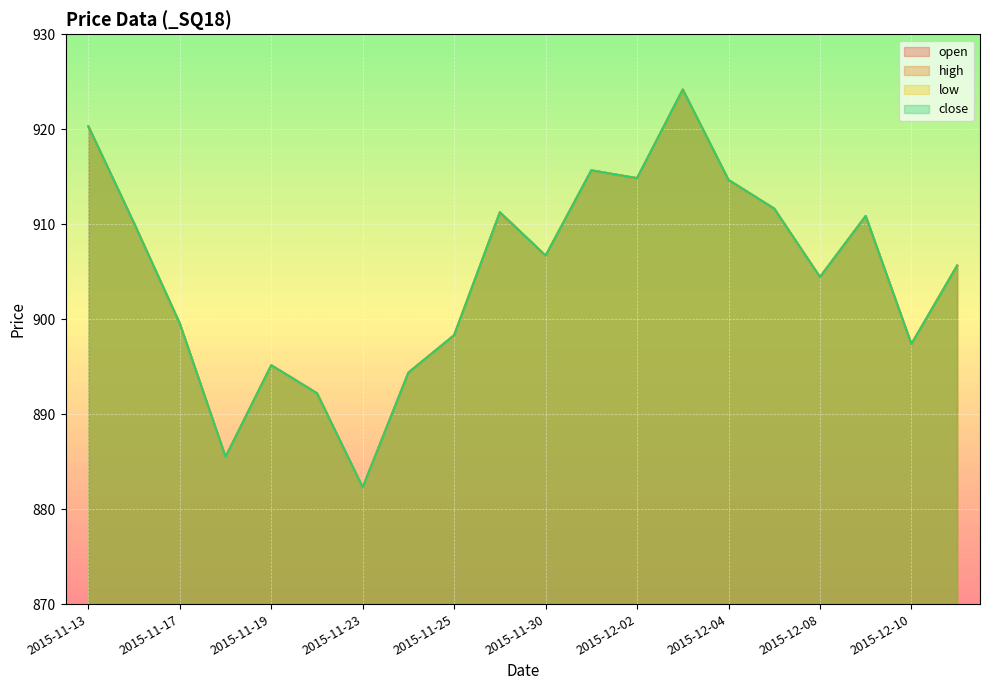

The value of high at 2015-12-04 is 499.1. True or false?

False